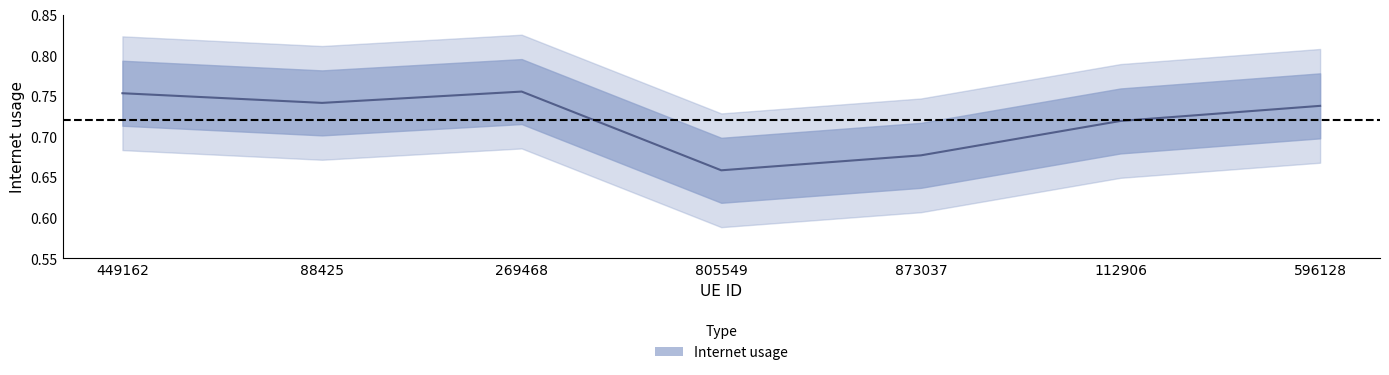

What position from the right is 112906?

2